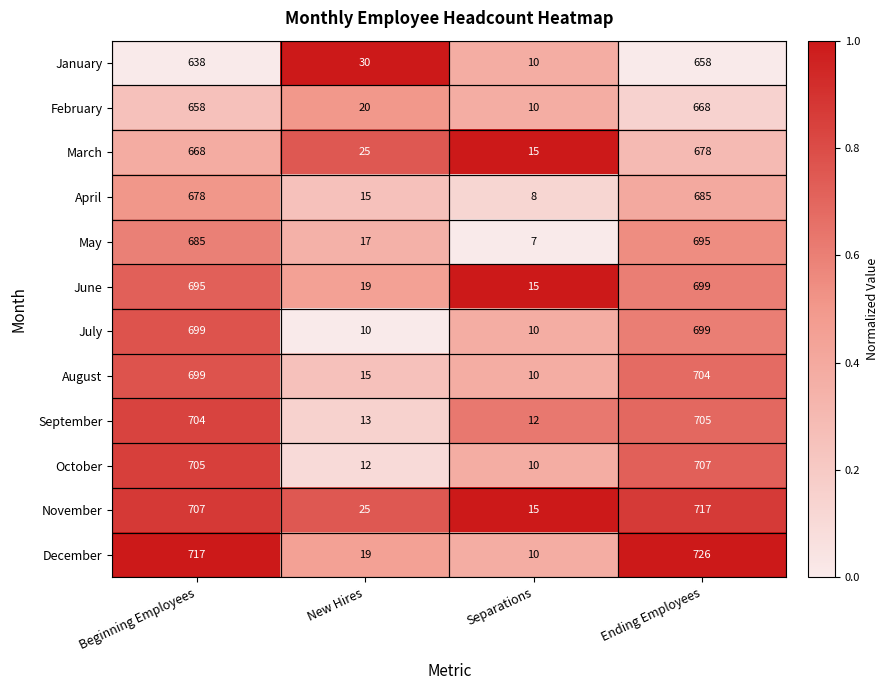

Which series has the largest range (max minus min)?

December